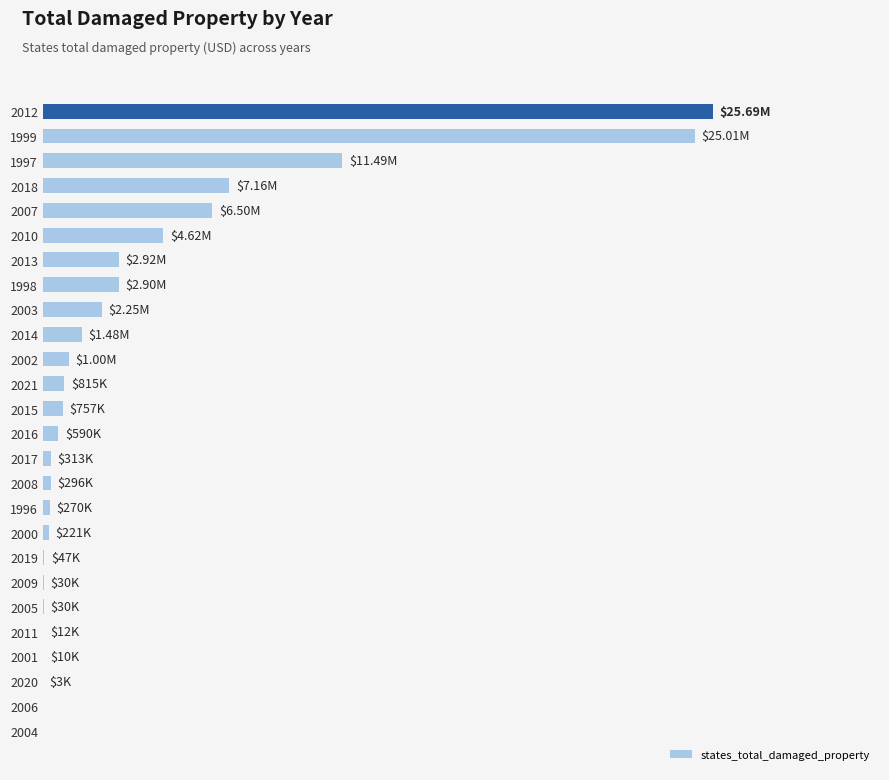

Does the chart contain stacked bars?

No